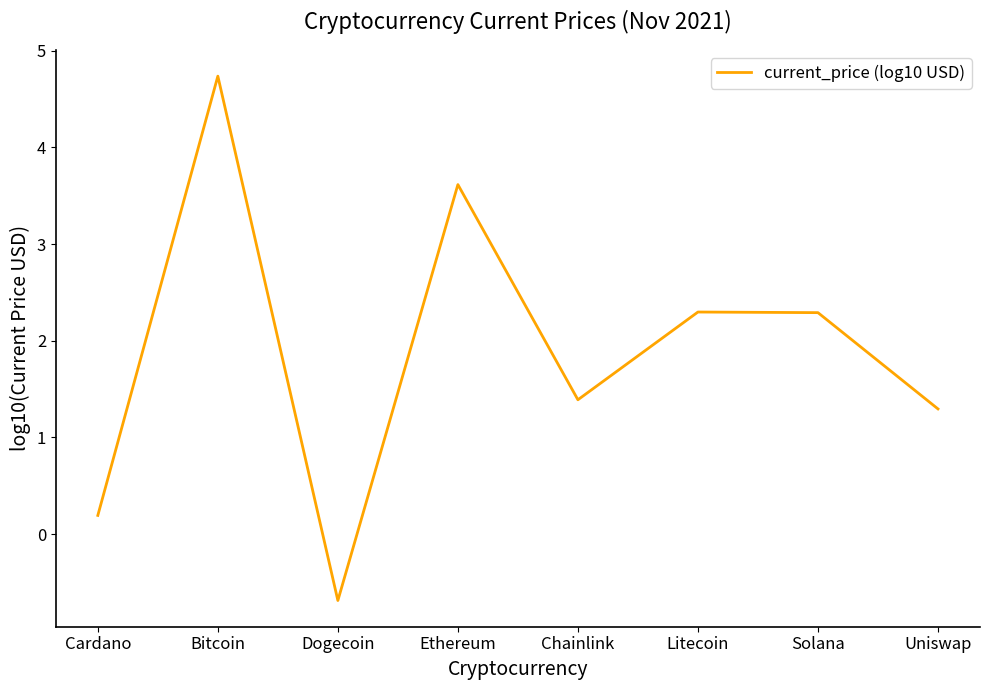

What position from the right is Dogecoin?

6